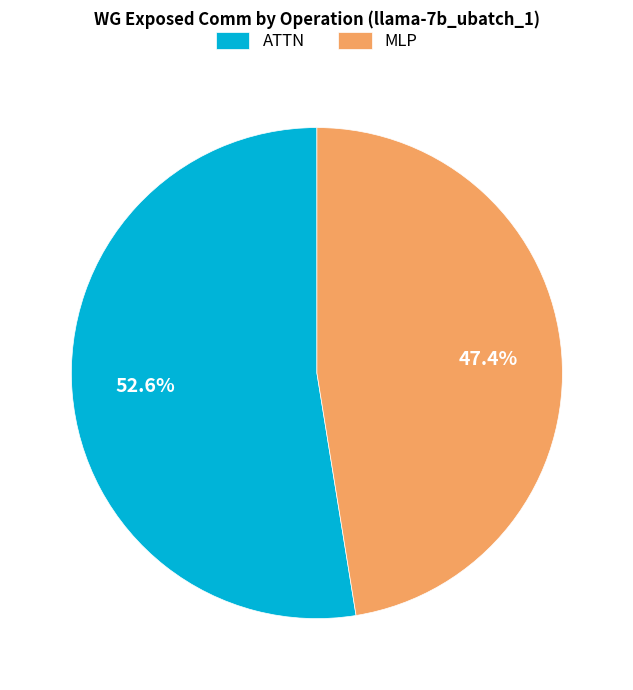

Is the sum of MLP and ATTN greater than half?

Yes